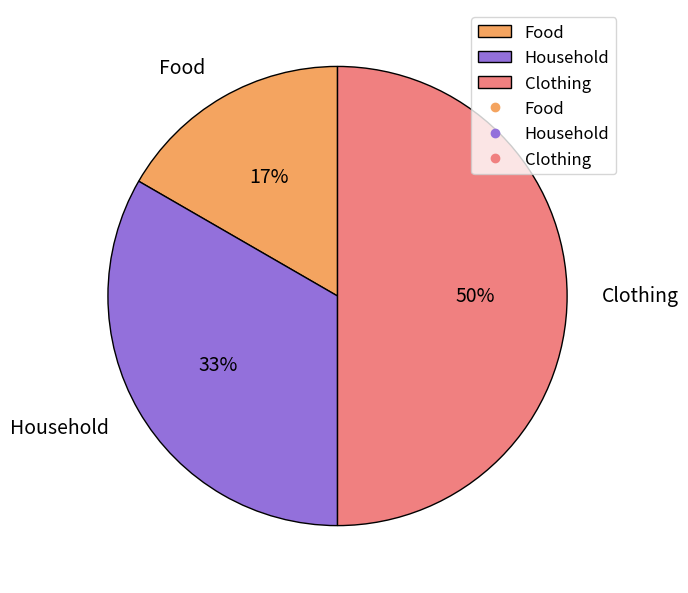

To the nearest percent, what is the average slice percentage?

33%